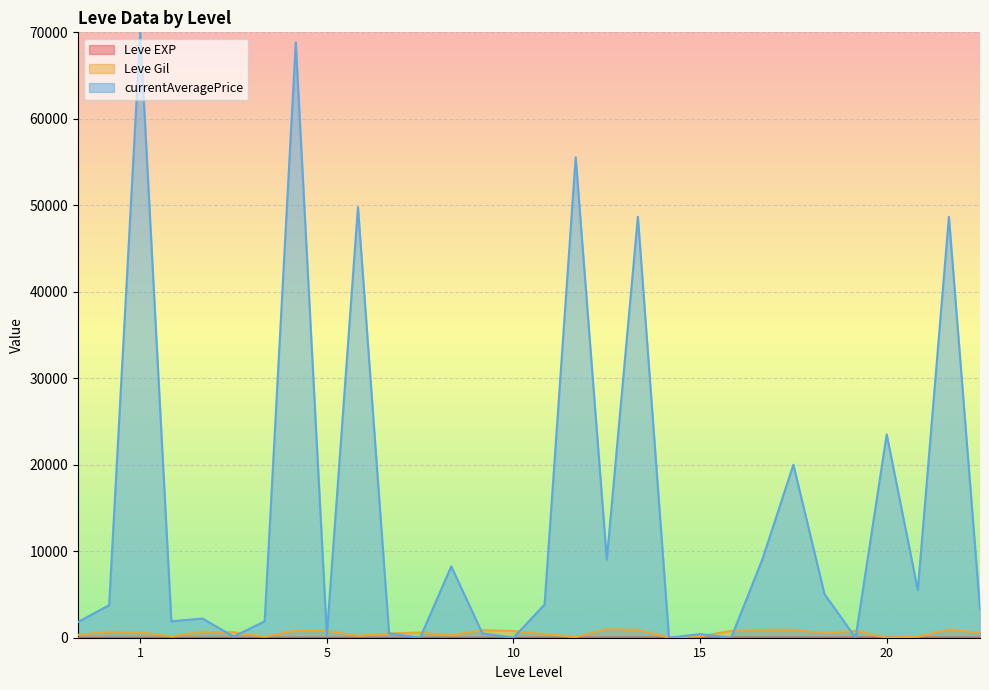

In Leve Gil, how many points are higher than both neighbors (excluding endpoints)?

9